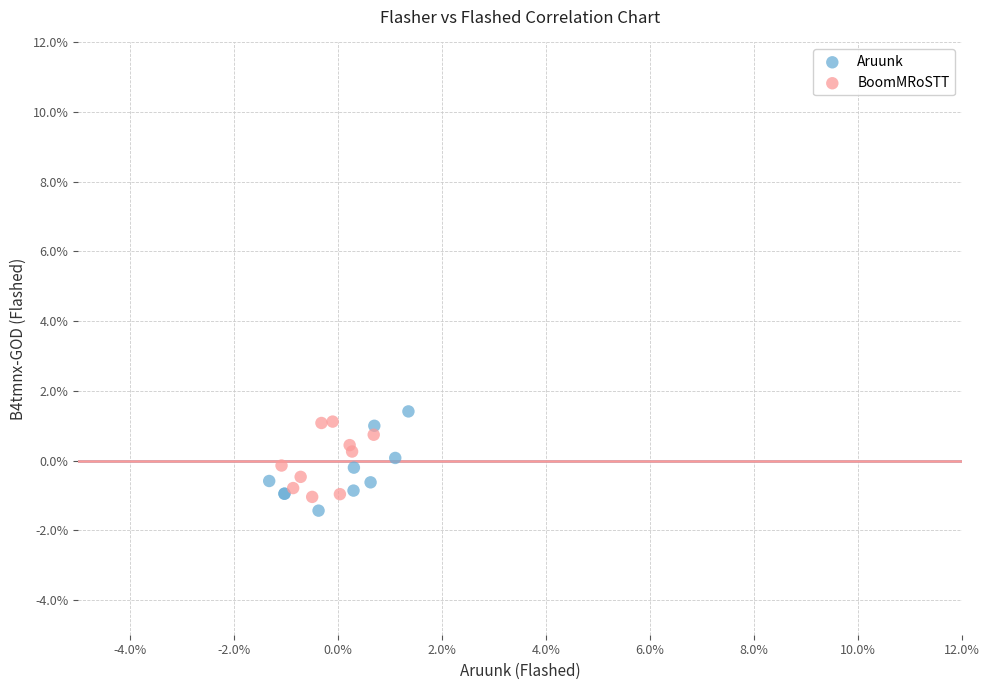

What are all the series names shown in the legend?

Aruunk, BoomMRoSTT